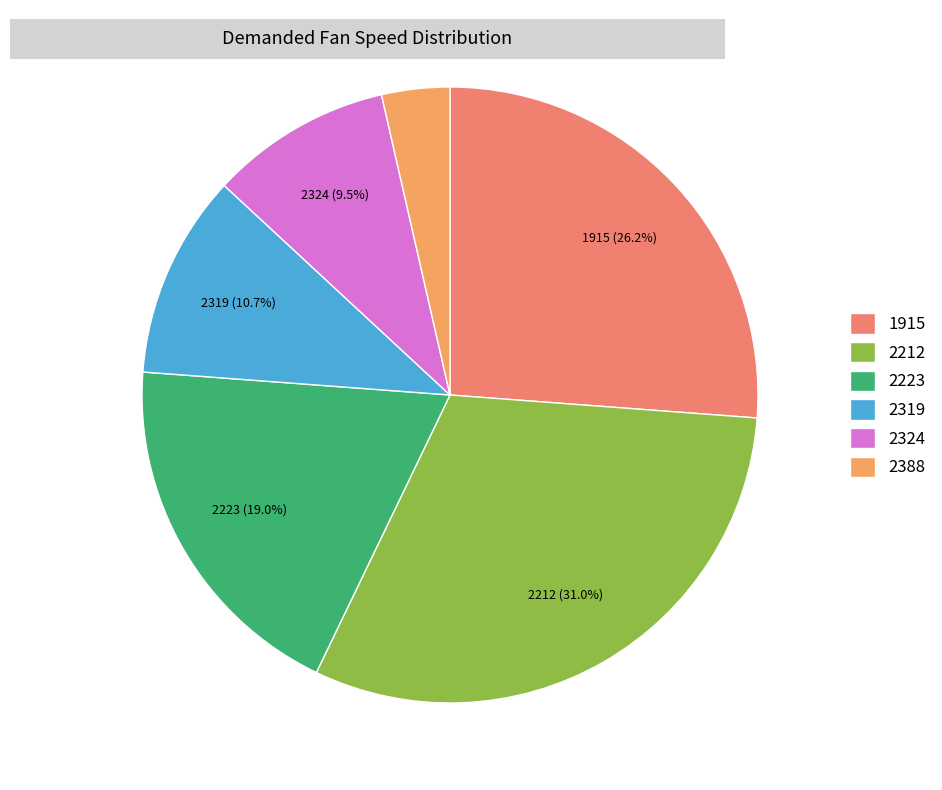

Rank the categories by value from highest to lowest.

2212, 1915, 2223, 2319, 2324, 2388